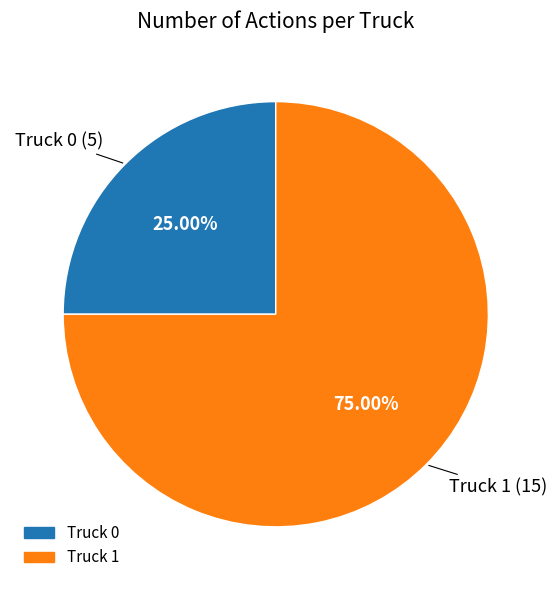

Combined, what portion of the pie is Truck 0 and Truck 1?

100.0%